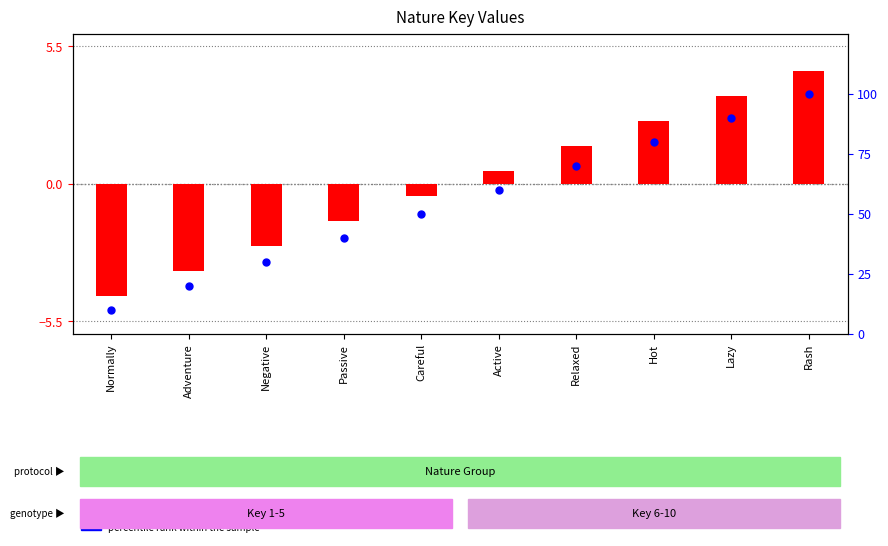

Which series has the largest total across all categories?

percentile rank within the sample